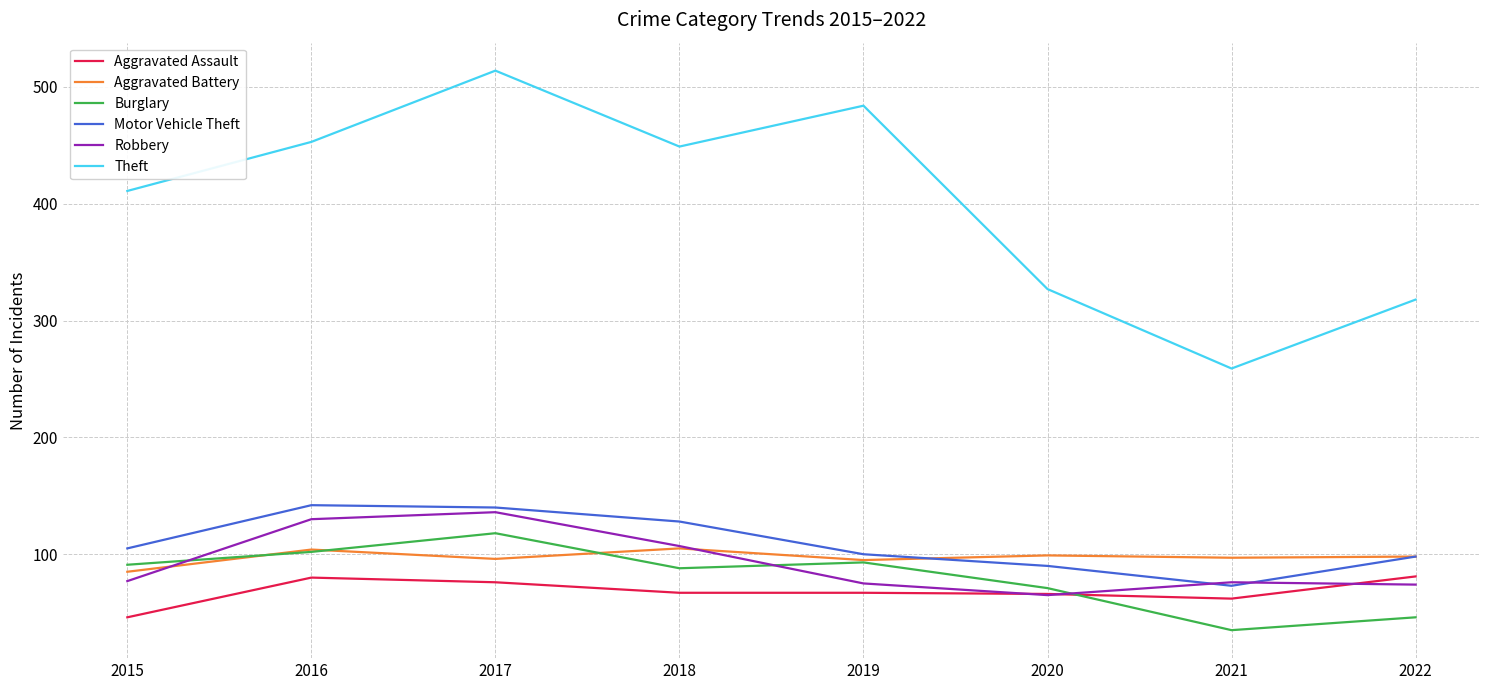

At which category does the chart reach its peak across all series?

2017